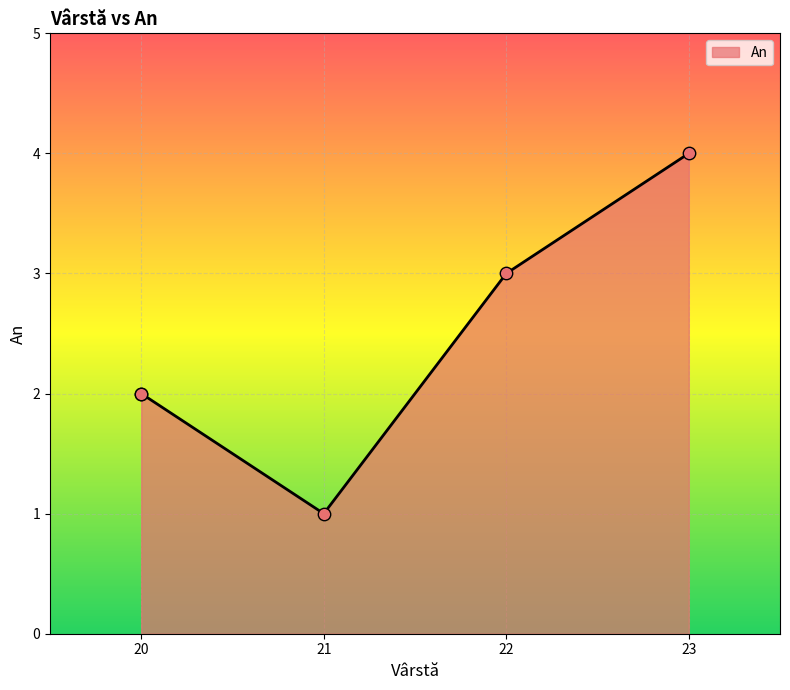

Approximately how many times larger is the value at 21 compared to 23?

0.2